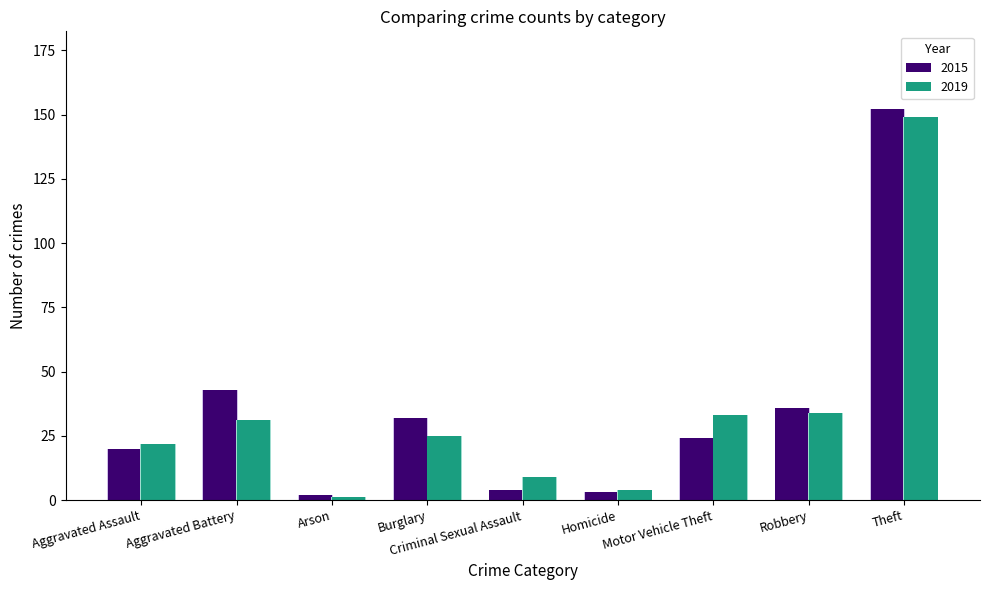

How many data points in 2015 are less than 24?

4